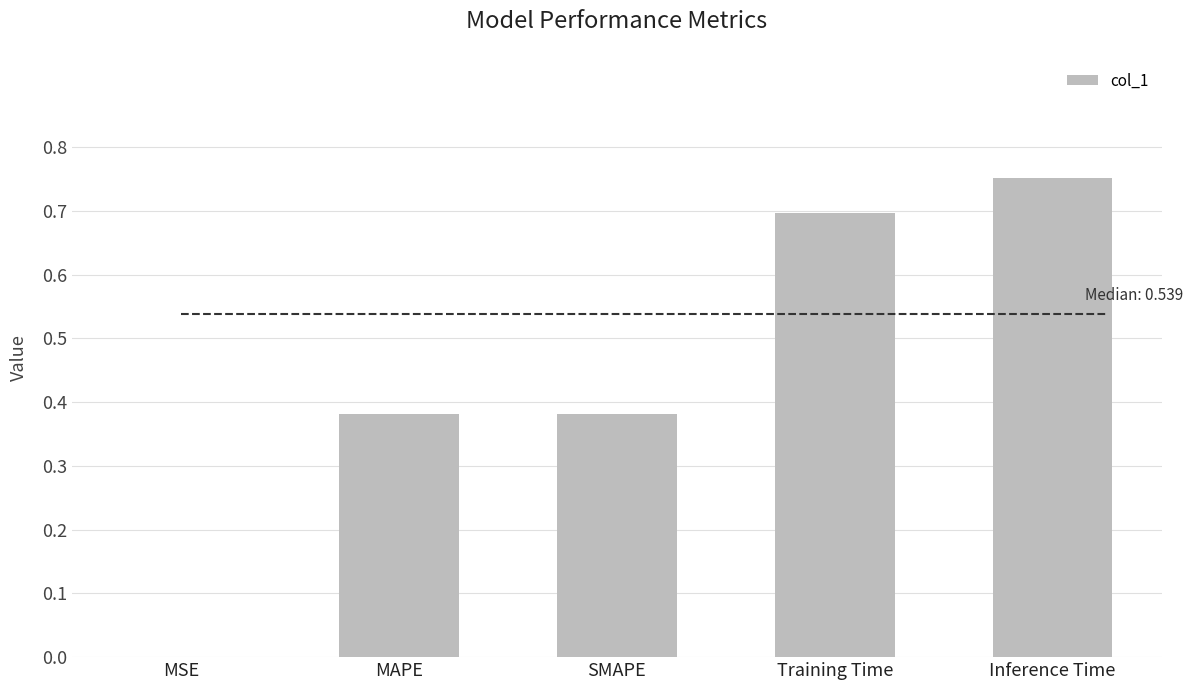

What is the sum of all values?

2.2